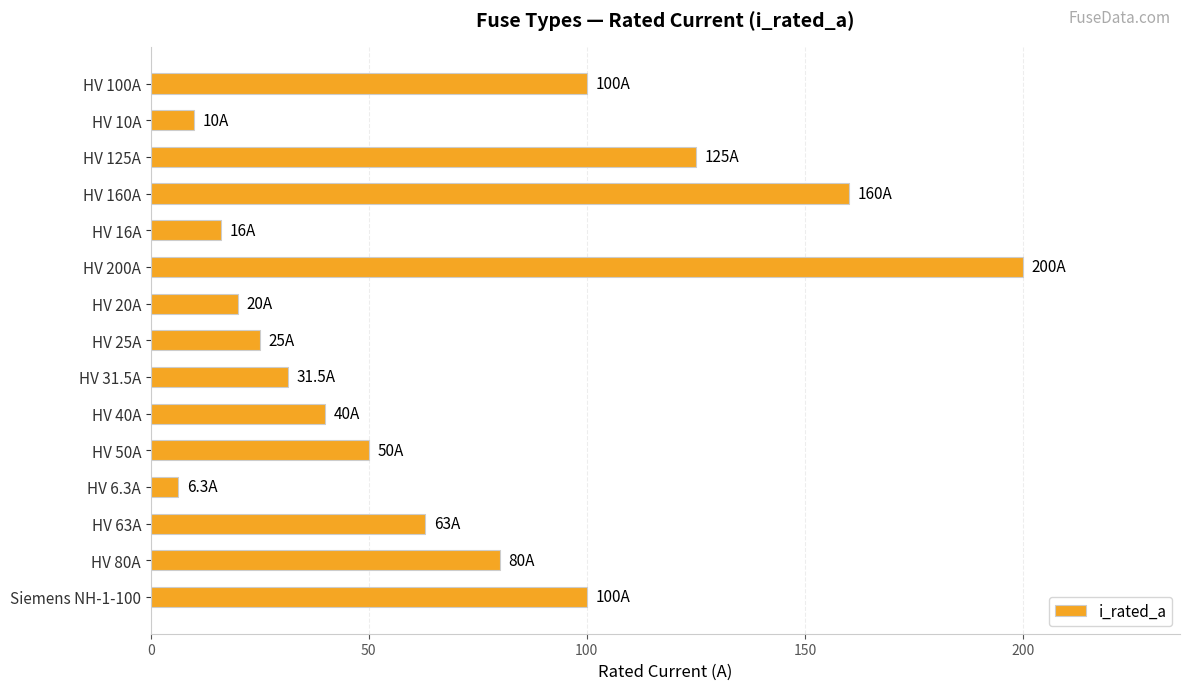

The value at HV 25A is 9.5. True or false?

False